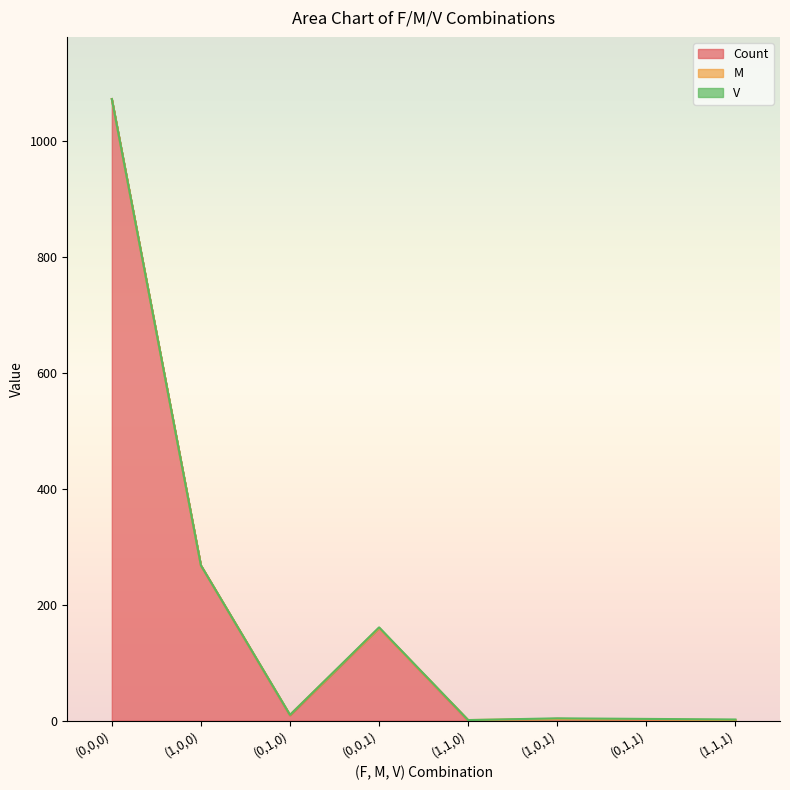

How many series are shown in this chart?

3